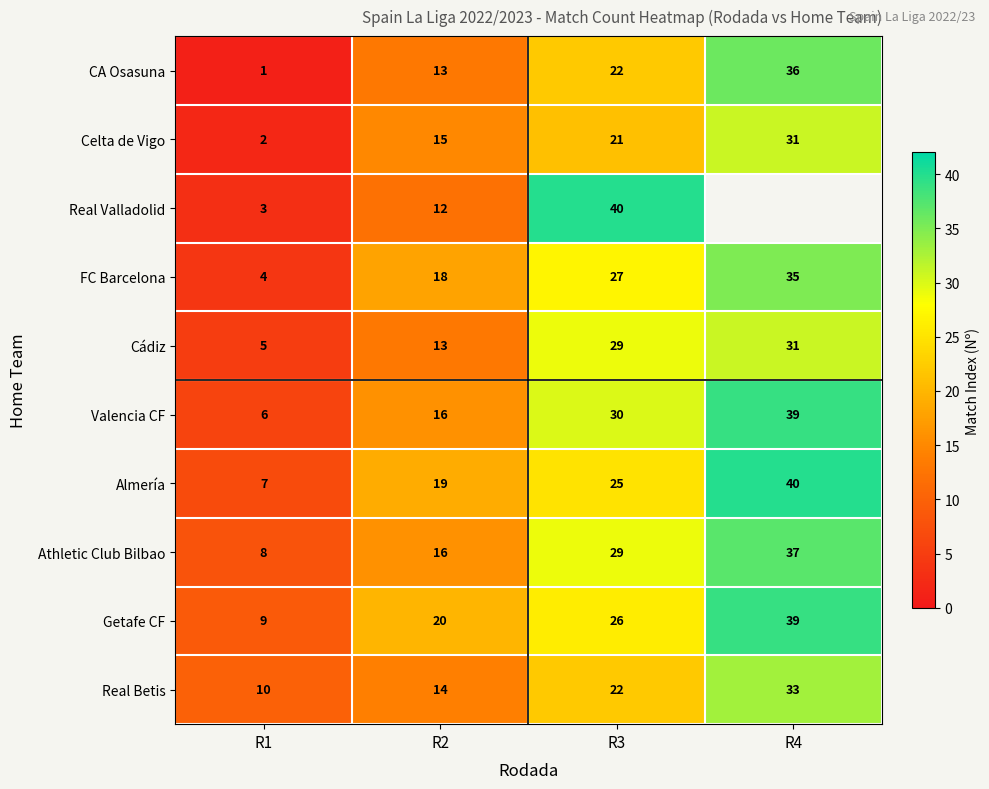

Which series has the largest range (max minus min)?

Real Valladolid